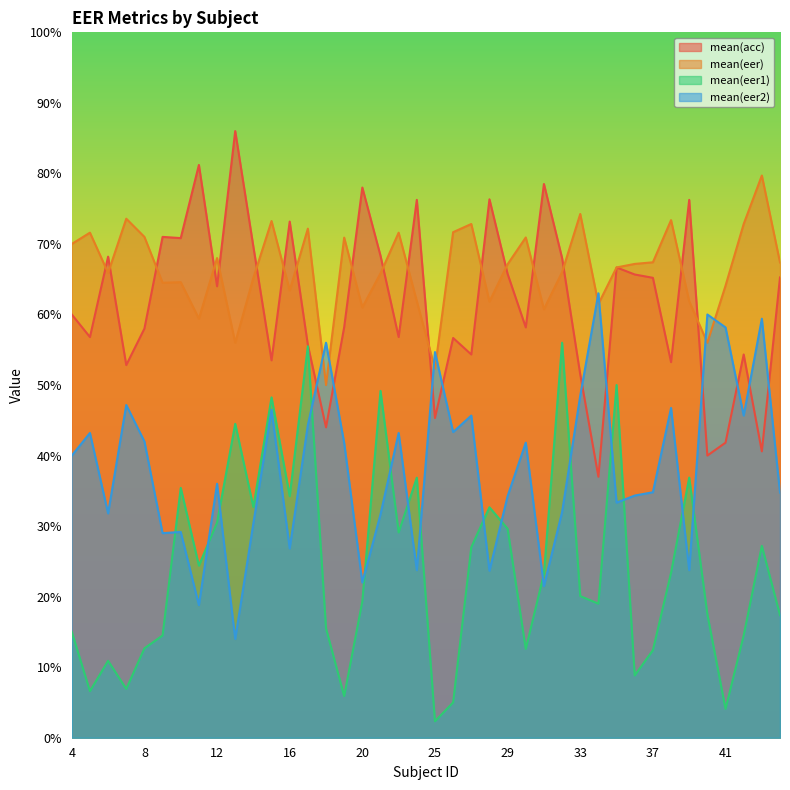

Reading left to right, transcribe all the data shown in this chart.

mean(acc): 4=0.6	5=0.6	6=0.7	7=0.5	8=0.6	9=0.7	10=0.7	11=0.8	12=0.6	13=0.9	14=0.7	15=0.5	16=0.7	17=0.6	18=0.4	19=0.6	20=0.8	21=0.7	22=0.6	24=0.8	25=0.5	26=0.6	27=0.5	28=0.8	29=0.7	30=0.6	31=0.8	32=0.7	33=0.5	34=0.4	35=0.7	36=0.7	37=0.7	38=0.5	39=0.8	40=0.4	41=0.4	42=0.5	43=0.4	44=0.7
mean(eer): 4=0.7	5=0.7	6=0.7	7=0.7	8=0.7	9=0.6	10=0.6	11=0.6	12=0.7	13=0.6	14=0.7	15=0.7	16=0.6	17=0.7	18=0.5	19=0.7	20=0.6	21=0.7	22=0.7	24=0.6	25=0.5	26=0.7	27=0.7	28=0.6	29=0.7	30=0.7	31=0.6	32=0.7	33=0.7	34=0.6	35=0.7	36=0.7	37=0.7	38=0.7	39=0.6	40=0.6	41=0.6	42=0.7	43=0.8	44=0.7
mean(eer1): 4=0.1	5=0.1	6=0.1	7=0.1	8=0.1	9=0.1	10=0.4	11=0.2	12=0.3	13=0.4	14=0.3	15=0.5	16=0.3	17=0.6	18=0.2	19=0.1	20=0.2	21=0.5	22=0.3	24=0.4	25=0.0	26=0.1	27=0.3	28=0.3	29=0.3	30=0.1	31=0.2	32=0.6	33=0.2	34=0.2	35=0.5	36=0.1	37=0.1	38=0.2	39=0.4	40=0.2	41=0.0	42=0.1	43=0.3	44=0.2
mean(eer2): 4=0.4	5=0.4	6=0.3	7=0.5	8=0.4	9=0.3	10=0.3	11=0.2	12=0.4	13=0.1	14=0.3	15=0.5	16=0.3	17=0.4	18=0.6	19=0.4	20=0.2	21=0.3	22=0.4	24=0.2	25=0.5	26=0.4	27=0.5	28=0.2	29=0.3	30=0.4	31=0.2	32=0.3	33=0.5	34=0.6	35=0.3	36=0.3	37=0.3	38=0.5	39=0.2	40=0.6	41=0.6	42=0.5	43=0.6	44=0.3